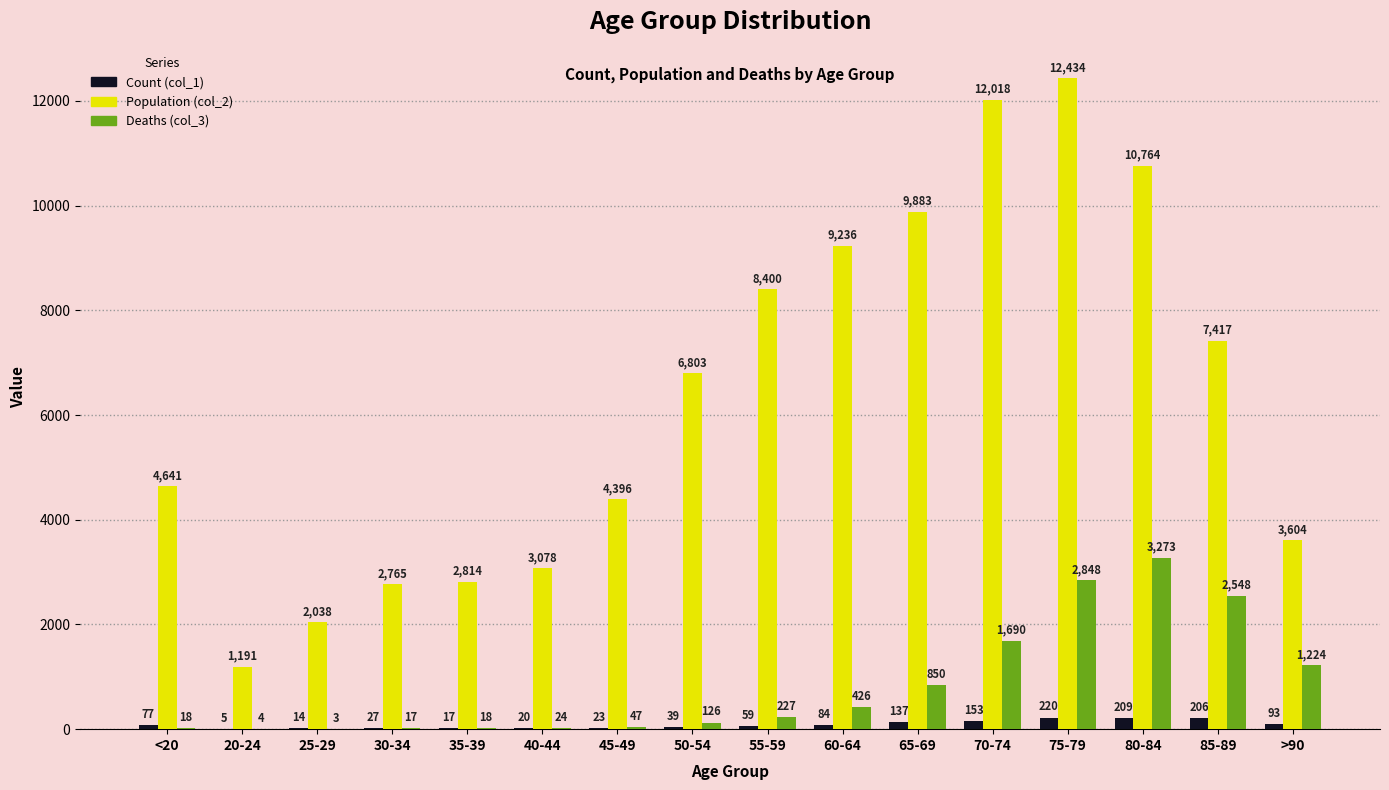

The Population (col_2) series shows 12018 at 70-74. True or false?

True